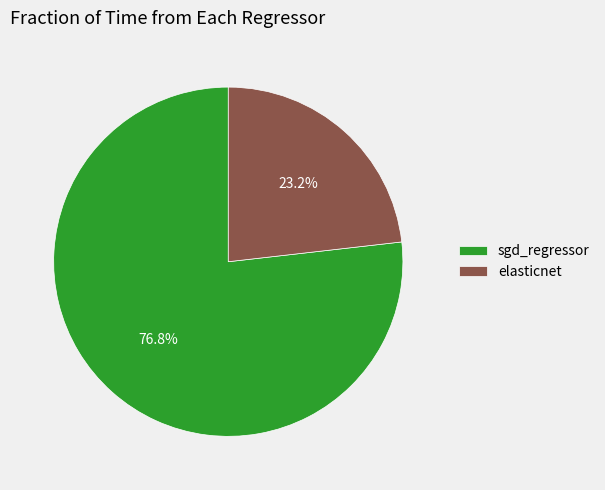

The elasticnet slice represents 23% of the pie. True or false?

True